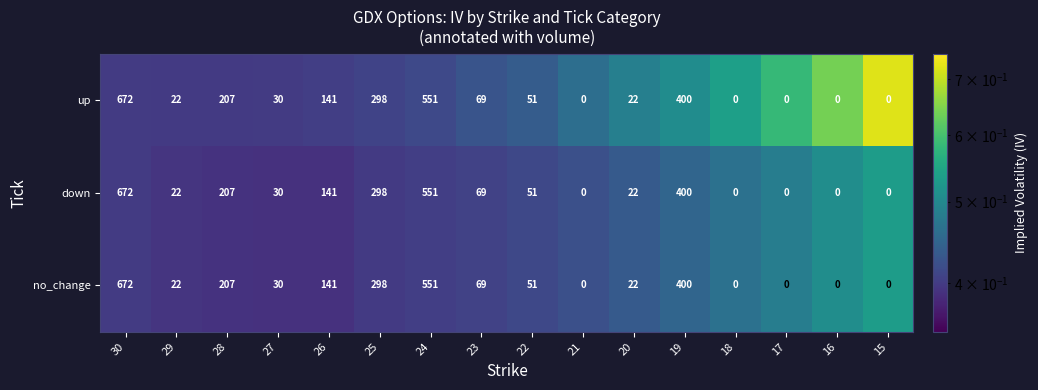

What is the minimum value shown in the chart?

0